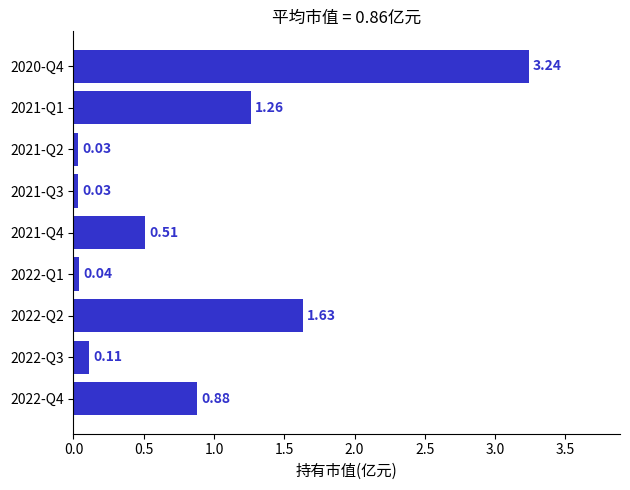

What is the sum of all values?

7.7